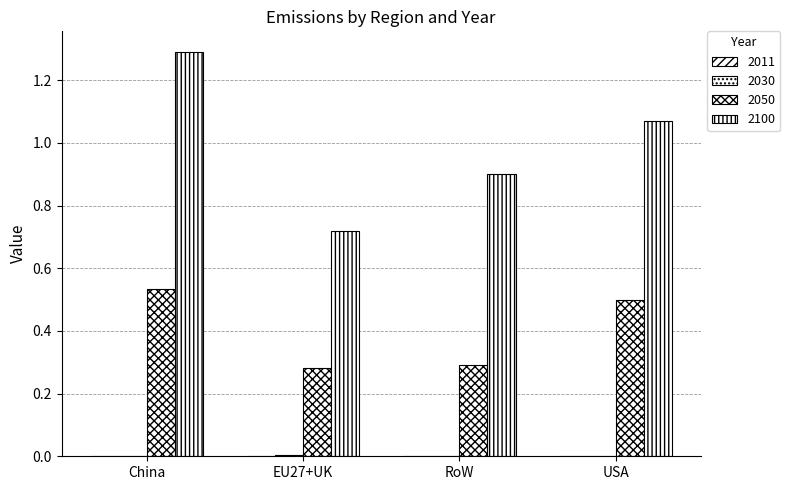

How many categories are shown in the chart?

4